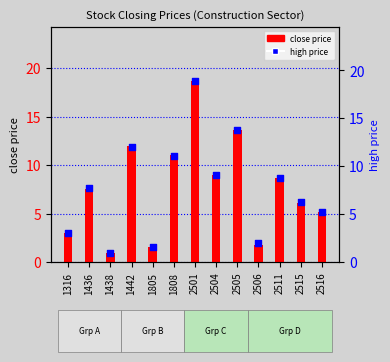

What are all the series names shown in the legend?

close price, high price